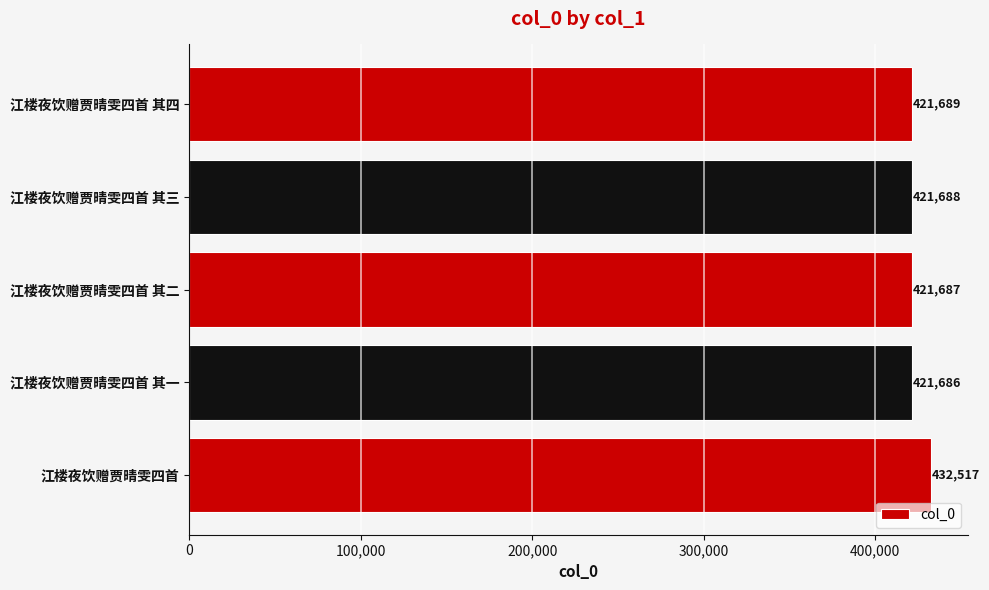

What value does the data have at 江楼夜饮赠贾晴雯四首 其四, to the nearest 50?

421700